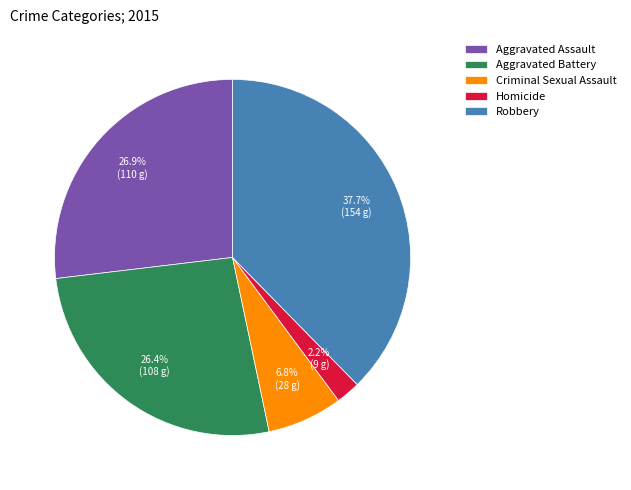

Which slice is the smallest?

Homicide